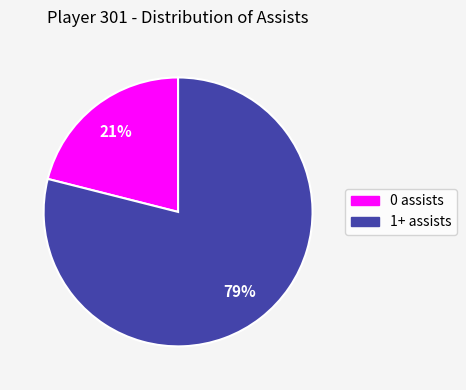

What is the ratio of the value at 0 assists to the value at 1+ assists?

0.3